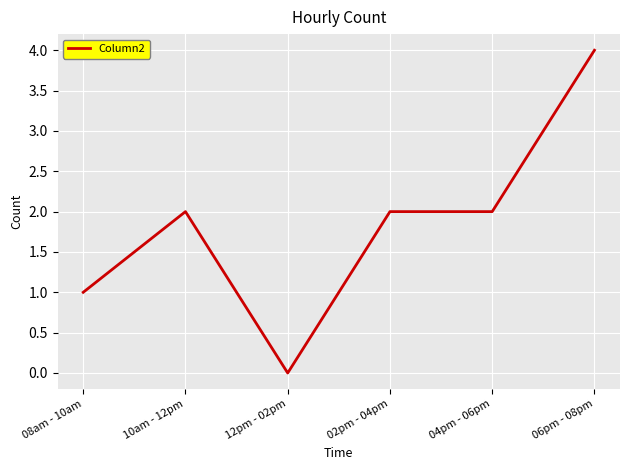

At which category does the chart reach its peak across all series?

06pm - 08pm